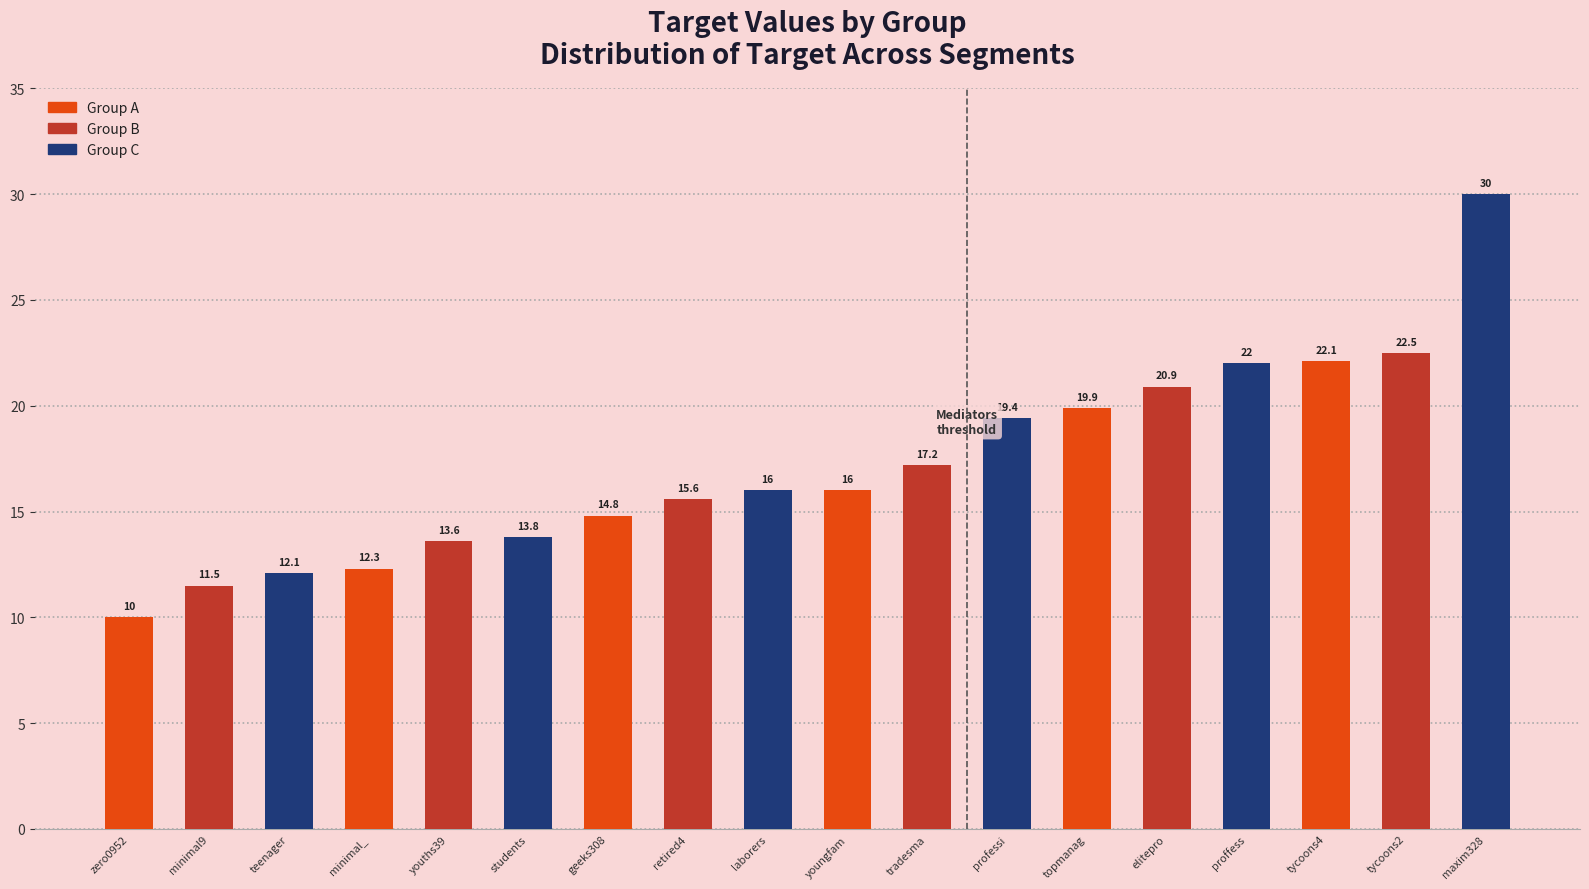

Reading left to right, what are all the values shown in this chart?

Group A: 10.0	12.3	14.8	16.0	19.9	22.1
Group B: 11.5	13.6	15.6	17.2	20.9	22.5
Group C: 12.1	13.8	16.0	19.4	22.0	30.0